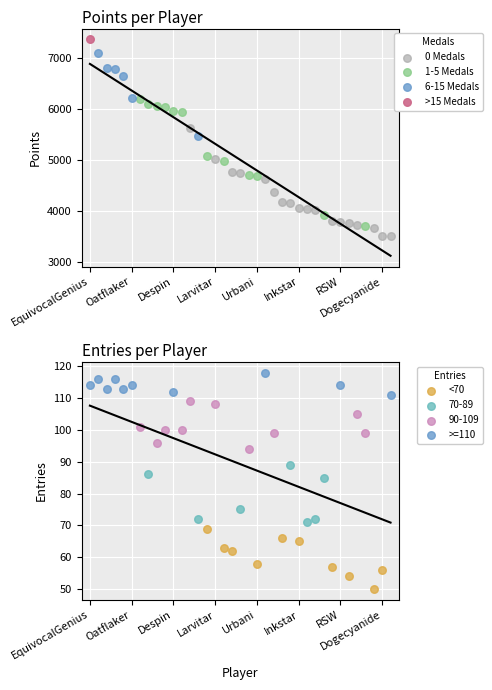

Which series reaches the minimum Y coordinate?

Medals